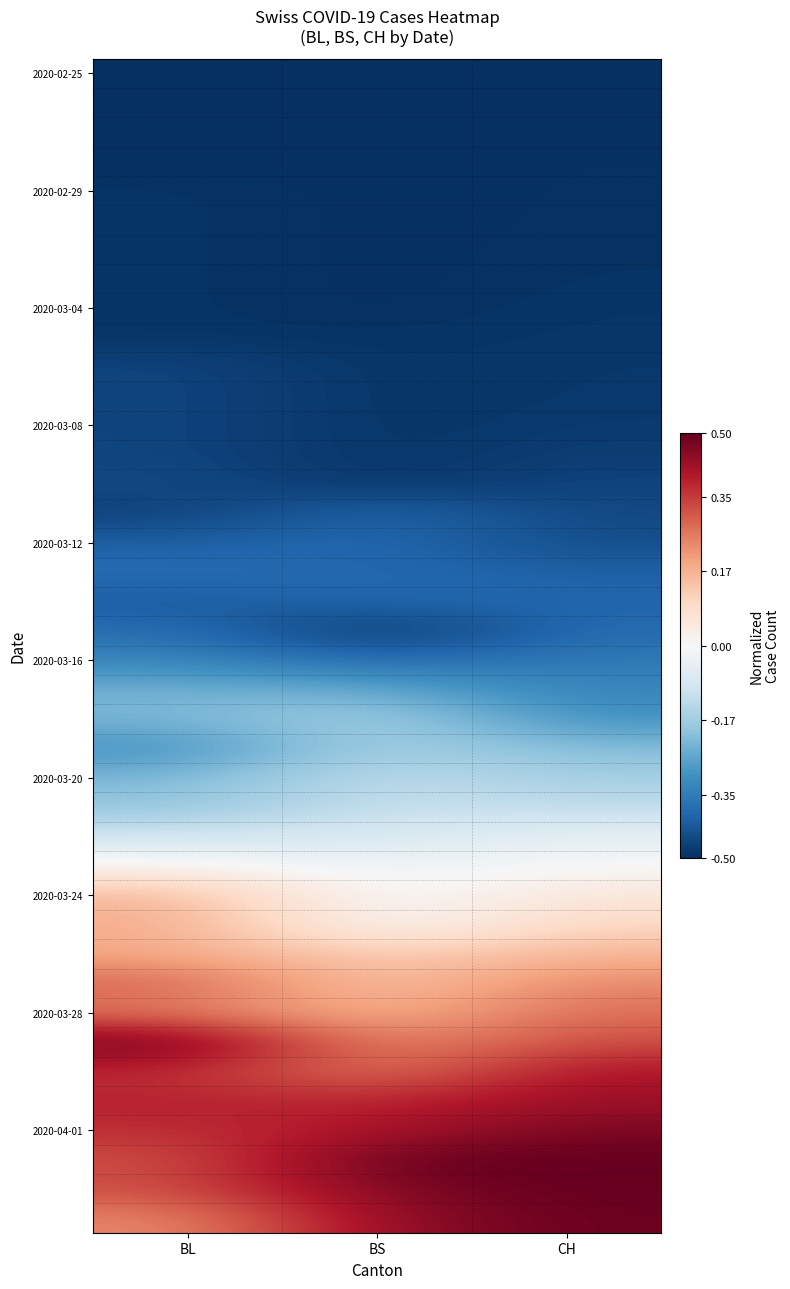

Between BL and BS, which is larger?

BL